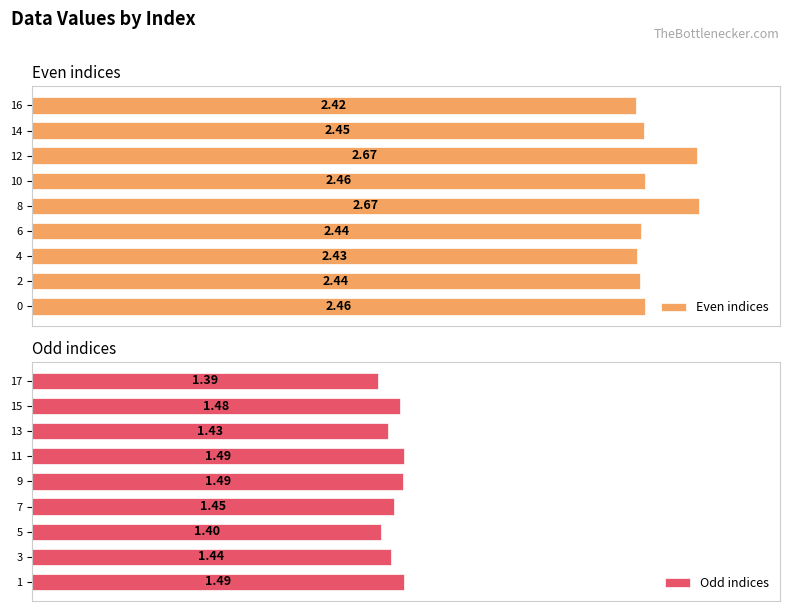

Count the number of data series in this chart.

2